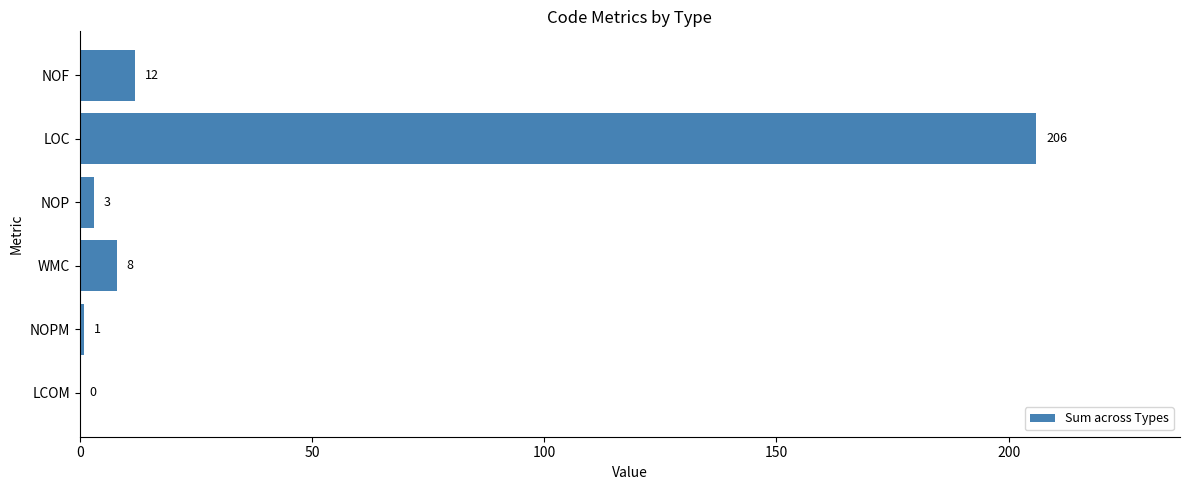

The value at NOF is 4. True or false?

False